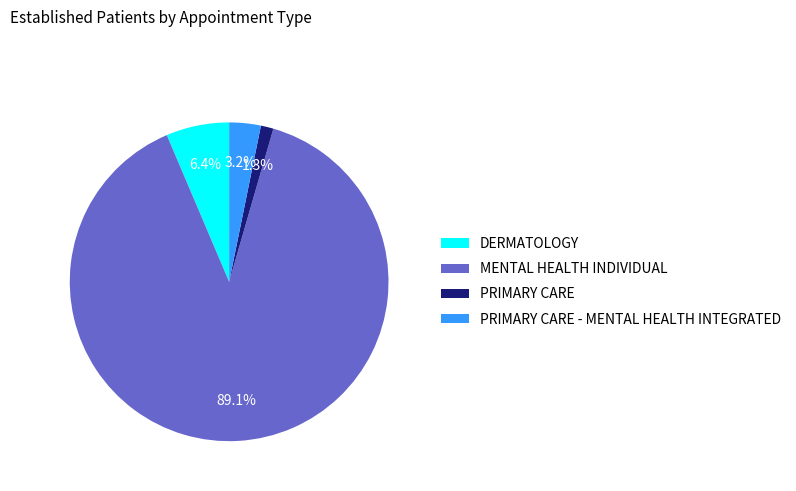

True or false: MENTAL HEALTH INDIVIDUAL accounts for 89% of the total.

True